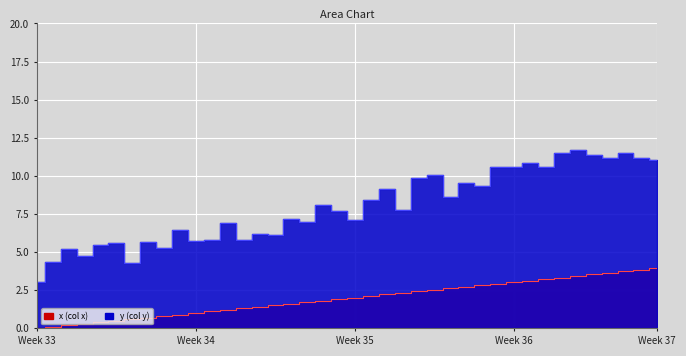

List the series in order of their overall mean, lowest first.

x, y